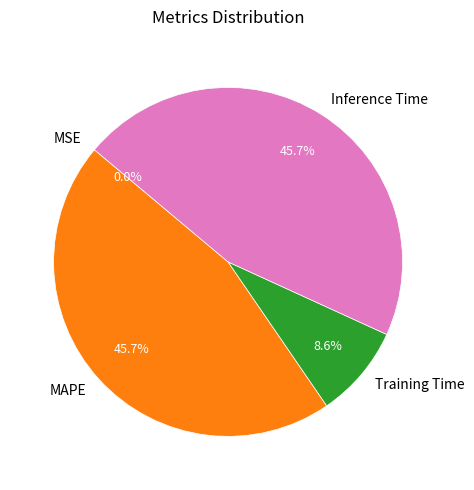

What percentage is the Inference Time slice, to the nearest percent?

46%